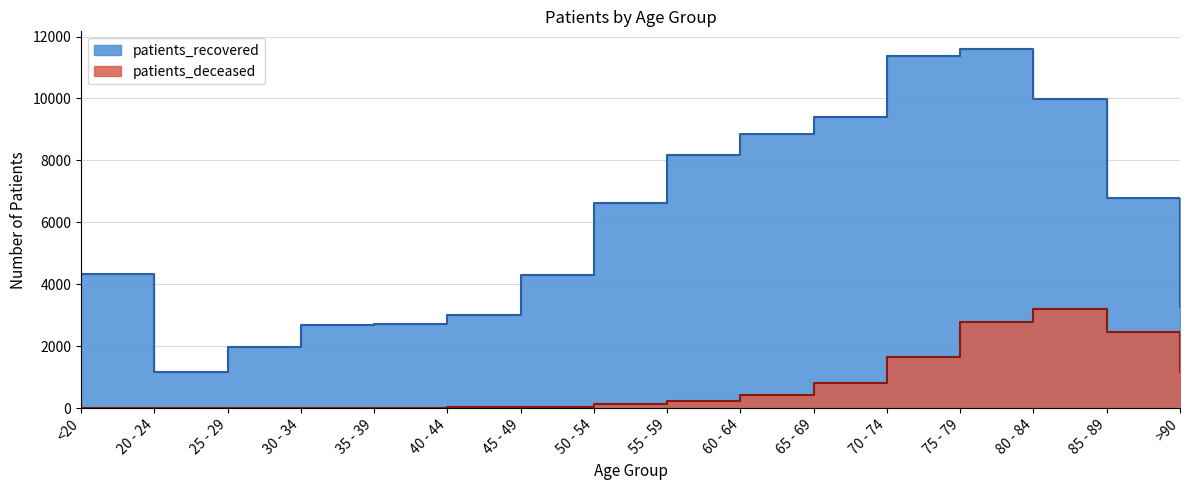

At which label does patients_recovered reach its minimum?

20 - 24